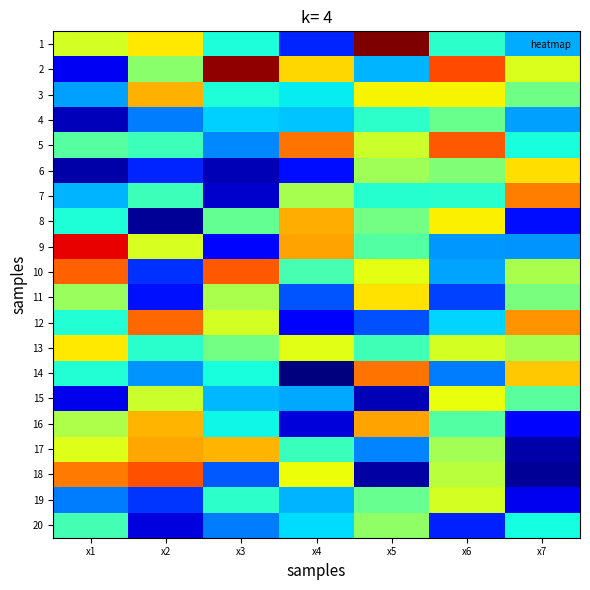

Reading left to right, what are all the values shown in this chart?

1: x1=7.0	x2=7.4	x3=5.1	x4=3.3	x5=10.1	x6=5.3	x7=4.4
2: x1=2.9	x2=6.2	x3=10.0	x4=7.5	x5=4.5	x6=8.7	x7=7.0
3: x1=4.3	x2=7.9	x3=5.2	x4=4.9	x5=7.3	x6=7.3	x7=6.0
4: x1=2.4	x2=4.0	x3=4.7	x4=4.6	x5=5.3	x6=5.9	x7=4.3
5: x1=5.7	x2=5.4	x3=4.1	x4=8.4	x5=6.8	x6=8.6	x7=5.1
6: x1=2.3	x2=3.3	x3=2.4	x4=3.1	x5=6.4	x6=6.1	x7=7.5
7: x1=4.5	x2=5.5	x3=2.6	x4=6.5	x5=5.2	x6=5.3	x7=8.3
8: x1=5.2	x2=2.2	x3=5.8	x4=7.9	x5=6.0	x6=7.3	x7=3.1
9: x1=9.4	x2=7.0	x3=3.1	x4=8.0	x5=5.7	x6=4.2	x7=4.2
10: x1=8.6	x2=3.4	x3=8.6	x4=5.5	x5=7.1	x6=4.3	x7=6.5
11: x1=6.4	x2=3.2	x3=6.5	x4=3.7	x5=7.4	x6=3.5	x7=6.1
12: x1=5.2	x2=8.5	x3=6.9	x4=3.0	x5=3.7	x6=4.7	x7=8.1
13: x1=7.4	x2=5.3	x3=6.0	x4=7.1	x5=5.5	x6=6.9	x7=6.5
14: x1=5.2	x2=4.2	x3=5.1	x4=2.0	x5=8.4	x6=4.0	x7=7.7
15: x1=2.8	x2=6.9	x3=4.5	x4=4.4	x5=2.4	x6=7.2	x7=5.7
16: x1=6.6	x2=7.8	x3=5.0	x4=2.6	x5=8.0	x6=5.7	x7=3.1
17: x1=7.0	x2=8.0	x3=7.8	x4=5.4	x5=4.1	x6=6.5	x7=2.3
18: x1=8.3	x2=8.7	x3=3.7	x4=7.2	x5=2.3	x6=6.7	x7=2.2
19: x1=4.0	x2=3.5	x3=5.3	x4=4.5	x5=5.9	x6=6.9	x7=2.8
20: x1=5.5	x2=2.7	x3=4.0	x4=4.8	x5=6.3	x6=3.3	x7=5.1